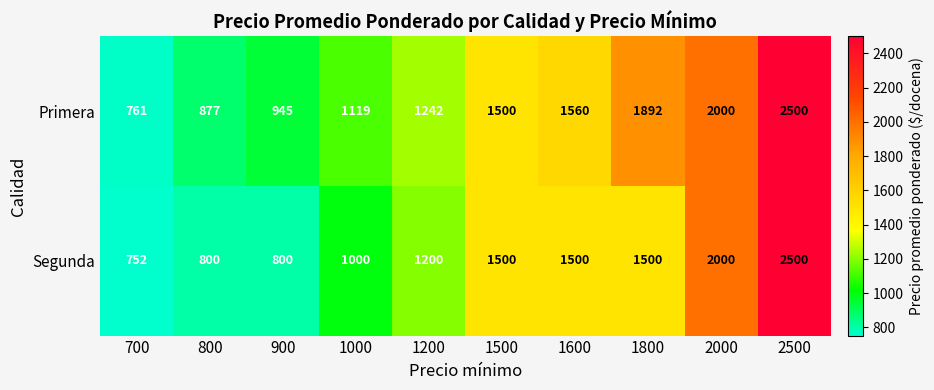

Which series changed the most between 900 and 2000?

Segunda